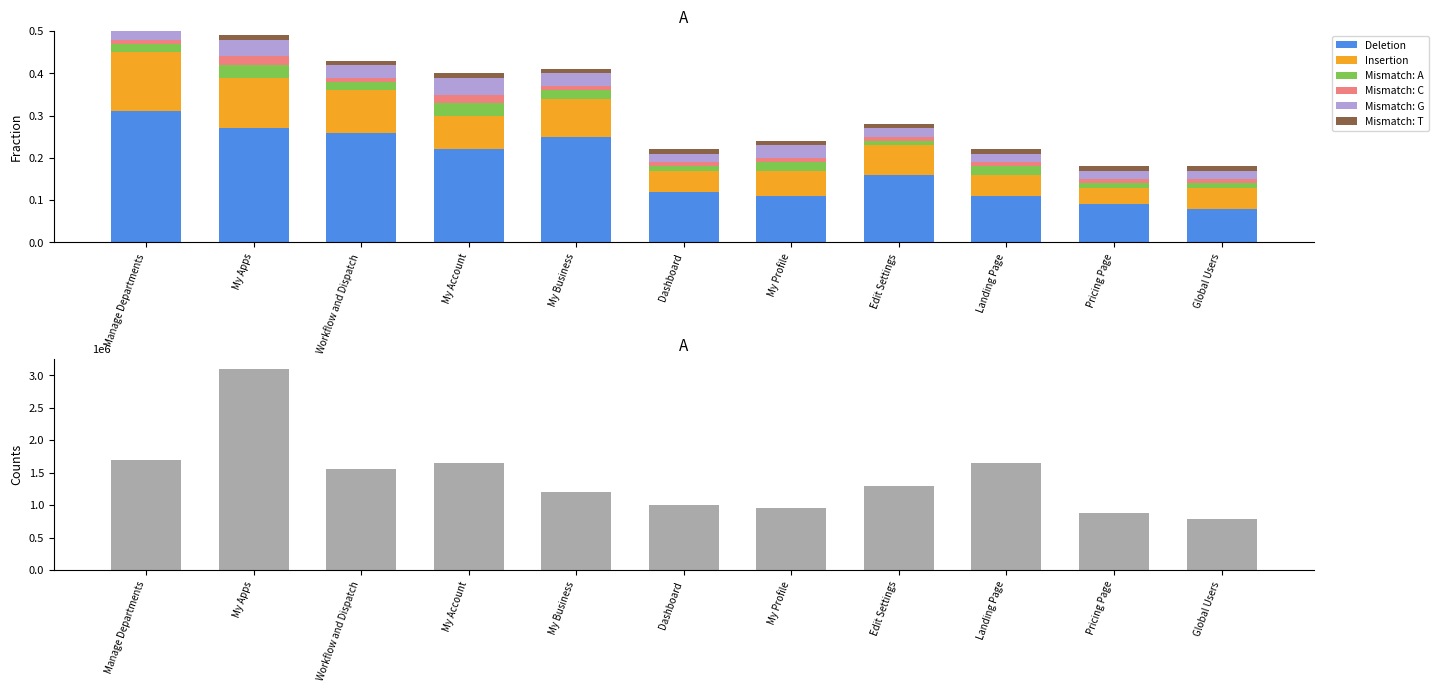

At which category is the sum across all series the highest?

Manage Departments